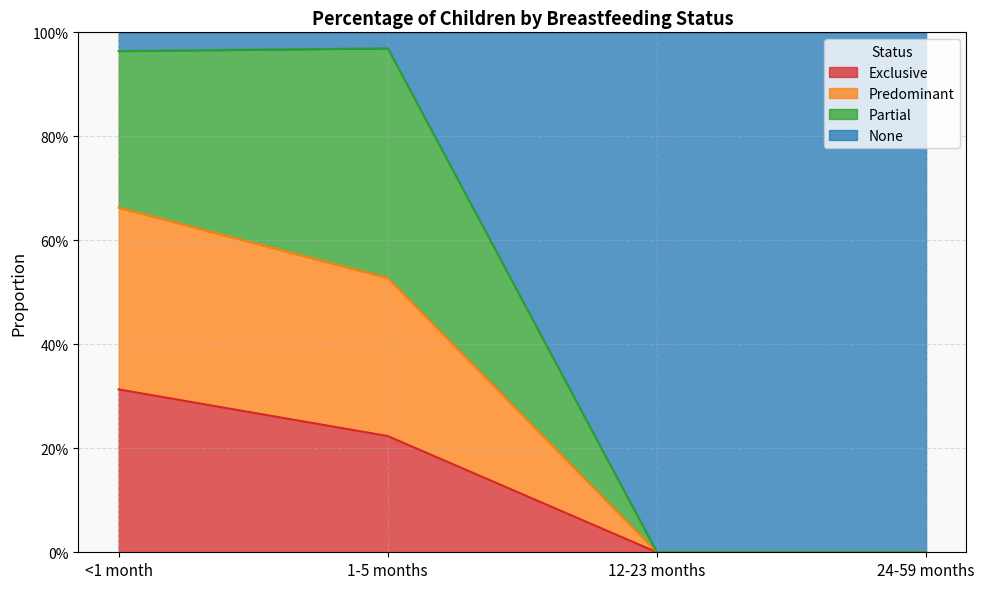

True or false: Predominant has more than 1 points higher than both neighbors.

False